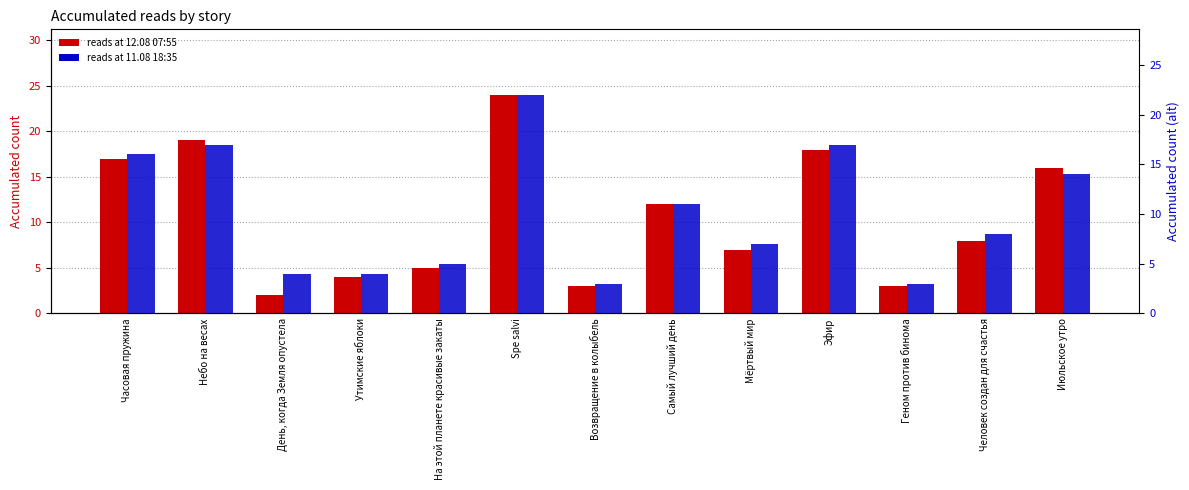

How many distinct data groups are displayed?

2